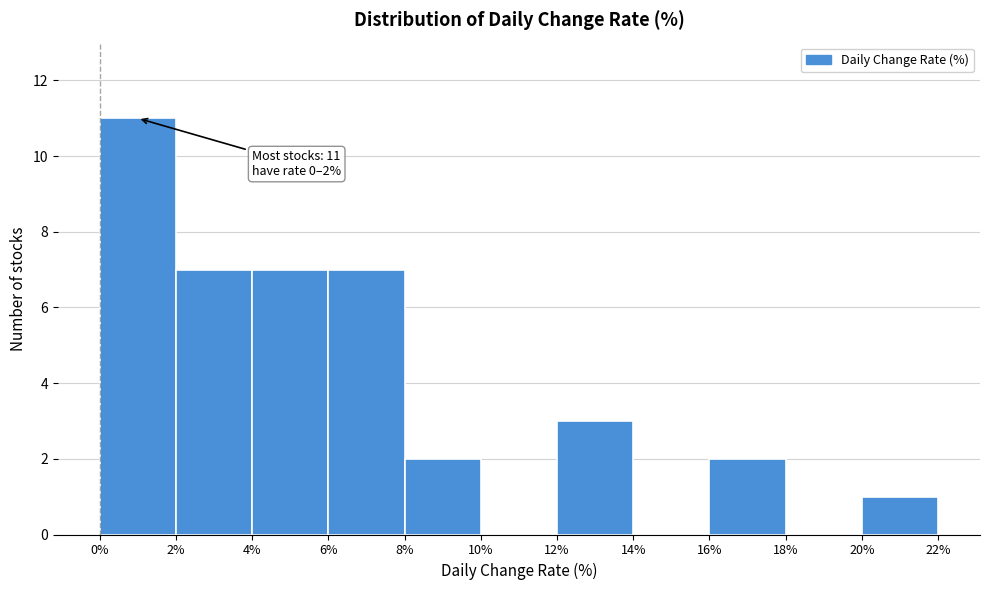

Over which range of the x-axis is the bar tallest?

0% to 2%